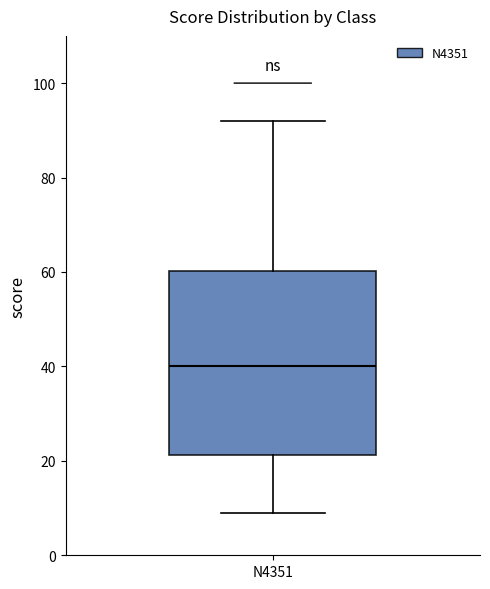

Transcribe this box plot: give where the median line is, the range the box spans, and where the two whiskers end, as read against the y-axis. The values are not printed on the chart, so give them approximately, as read against the axis.

median 40, box 22 to 60, whiskers 10 to 92